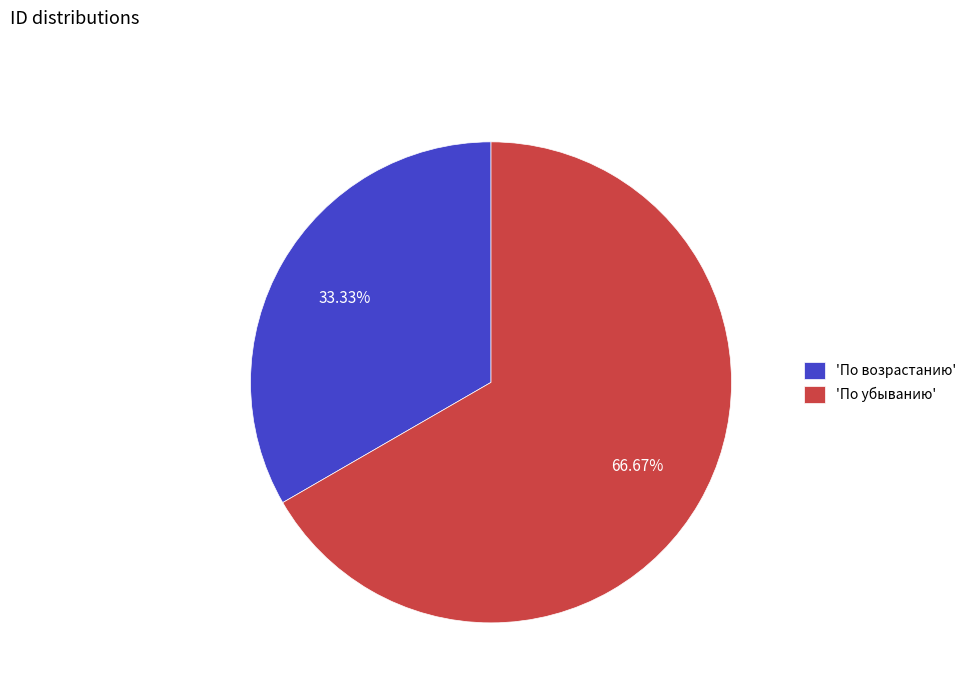

What is the ratio of the value at 'По убыванию' to the value at 'По возрастанию'?

2.0